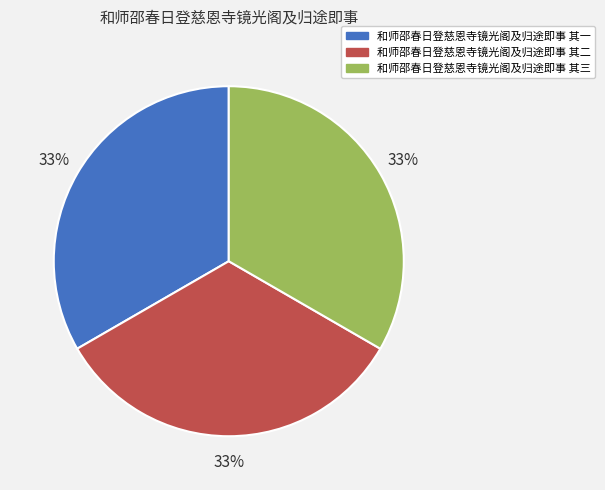

To the nearest percent, what is the average slice percentage?

33%